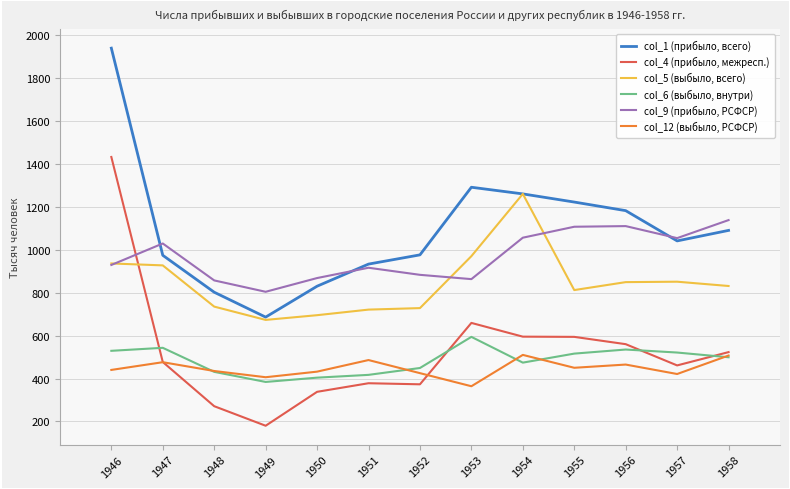

Which category has the lowest value in the col_6 (выбыло, внутри) series?

1949